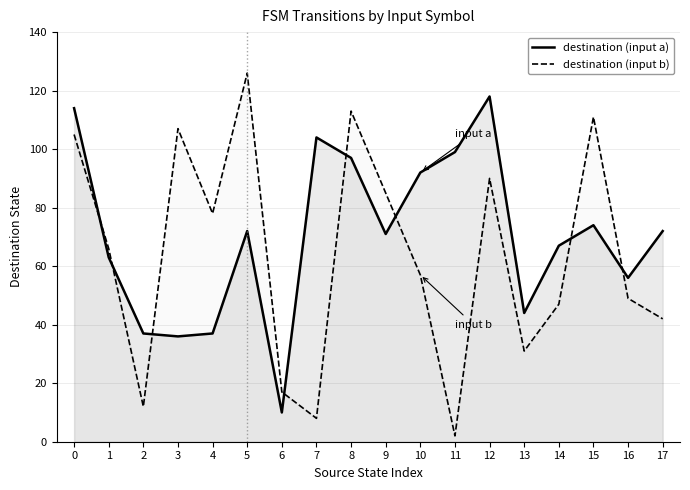

Which series has the largest total across all categories?

destination (input a)